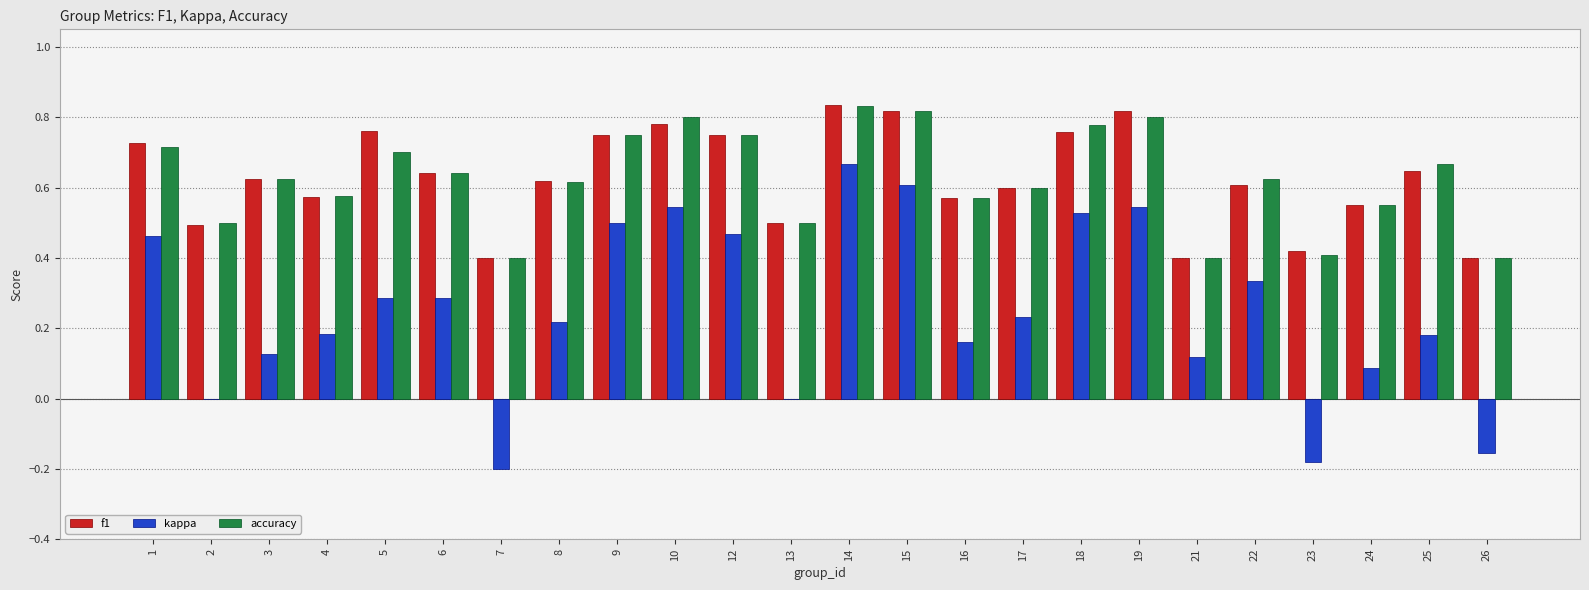

The value of accuracy at 7 is 0.4. True or false?

True